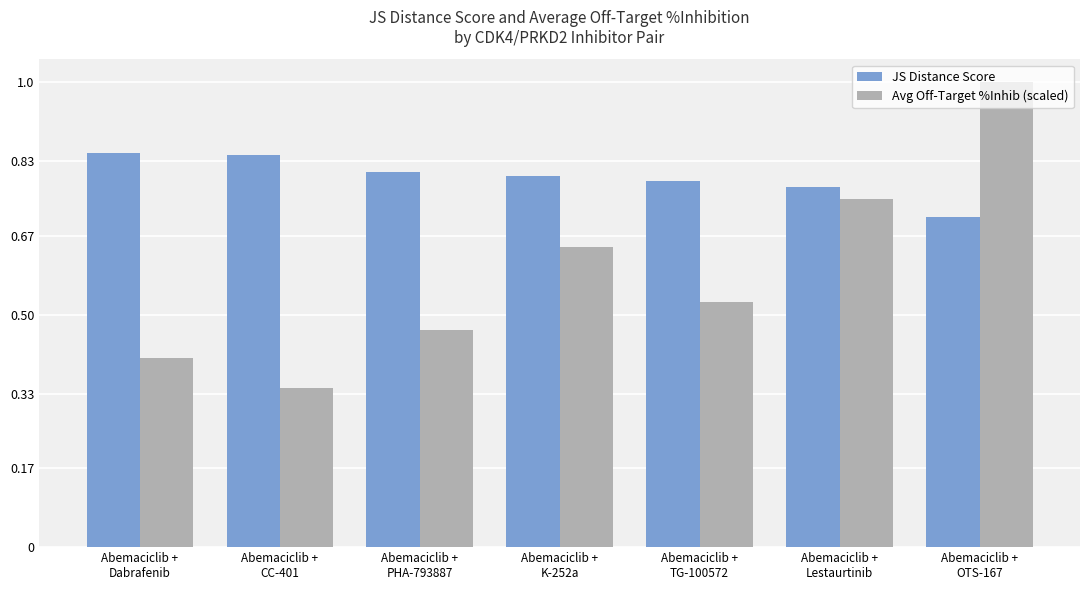

List the series in order of their overall mean, lowest first.

Avg Off-Target %Inhib (scaled), JS Distance Score